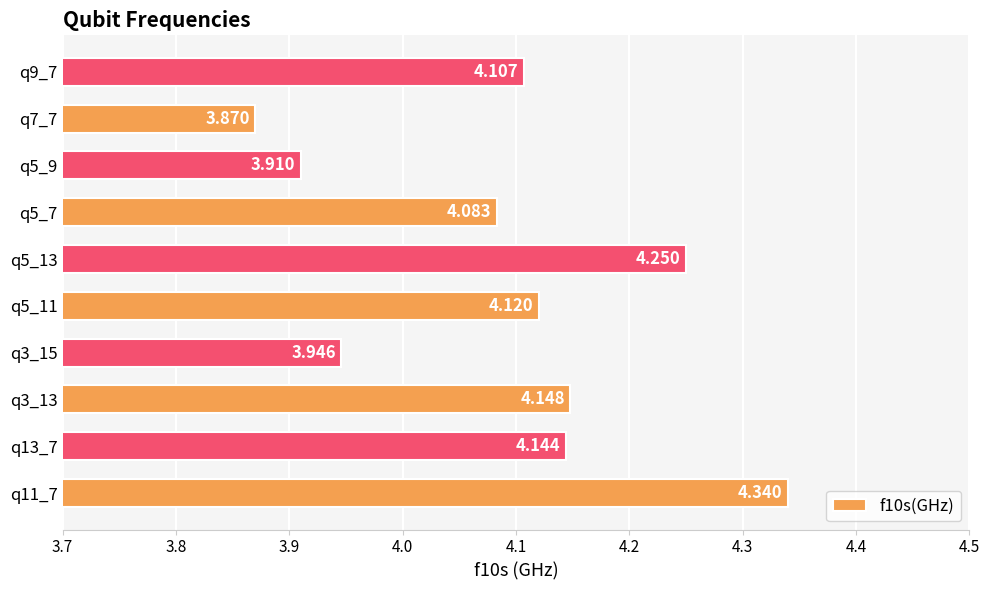

What is the difference between the maximum and minimum values?

0.5